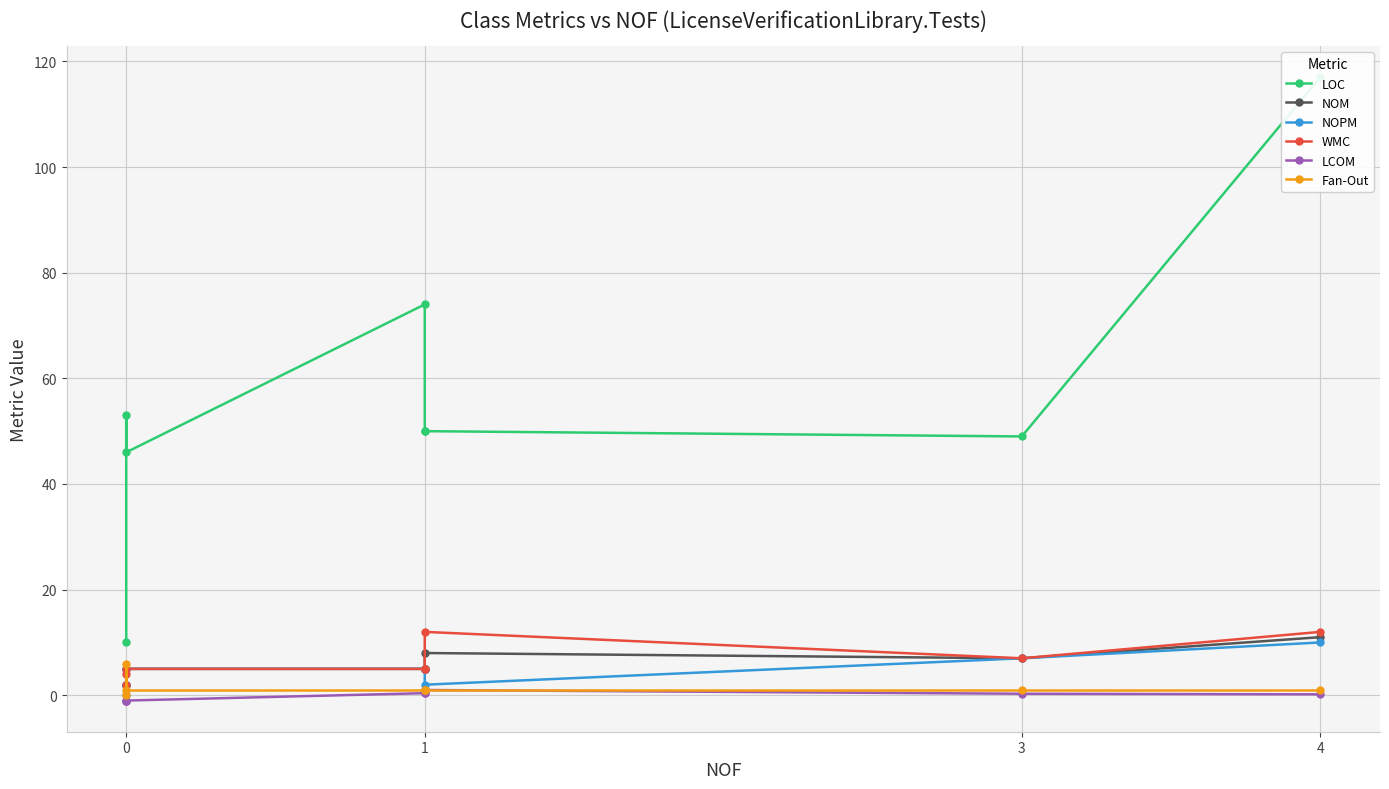

Where do NOM and Fan-Out first cross each other?

0 and 0